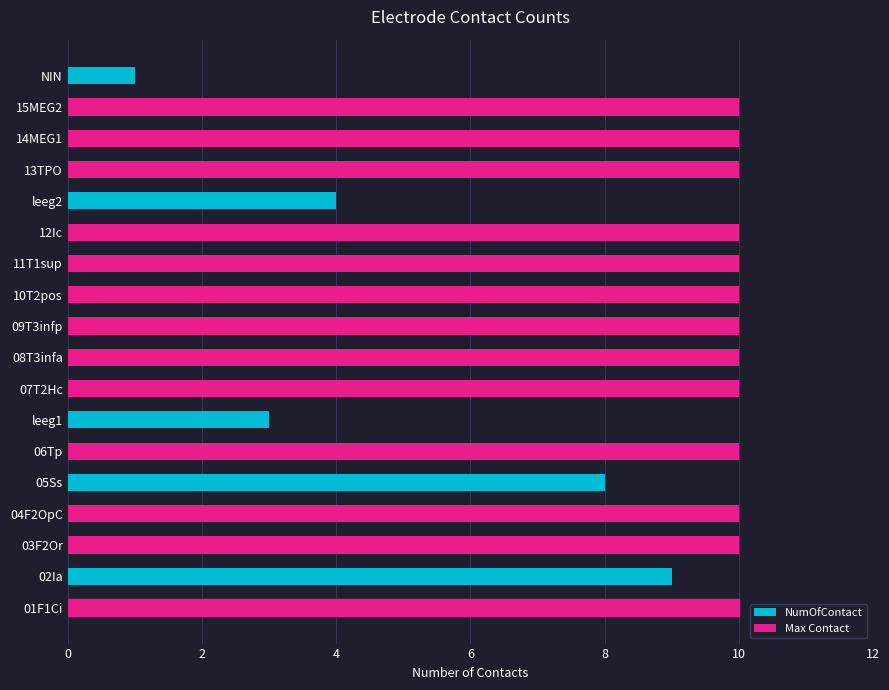

Is it true that the value at 06Tp is 2?

False